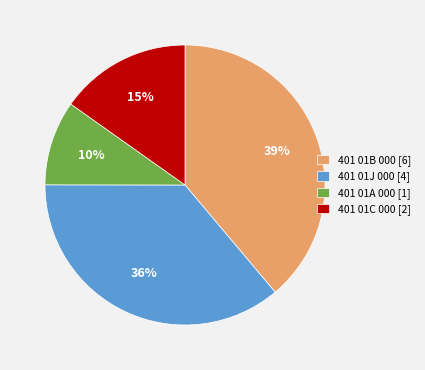

Rank the categories by value from lowest to highest.

401 01A 000 [1], 401 01C 000 [2], 401 01J 000 [4], 401 01B 000 [6]